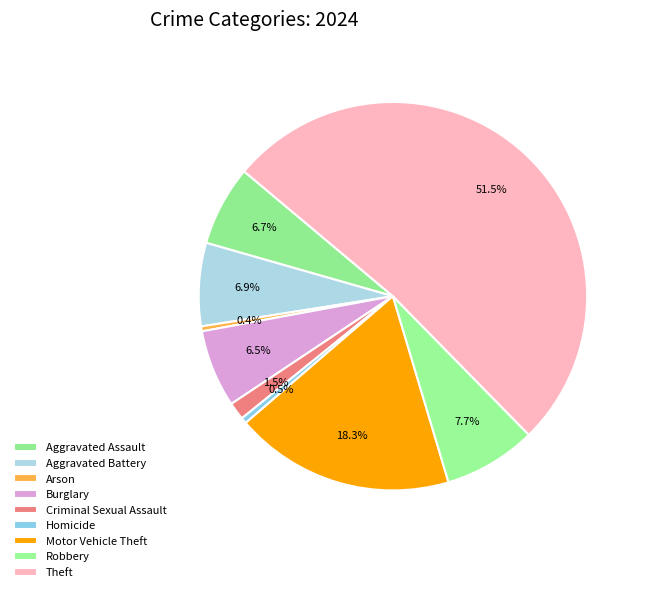

Which slice is the smallest?

Arson